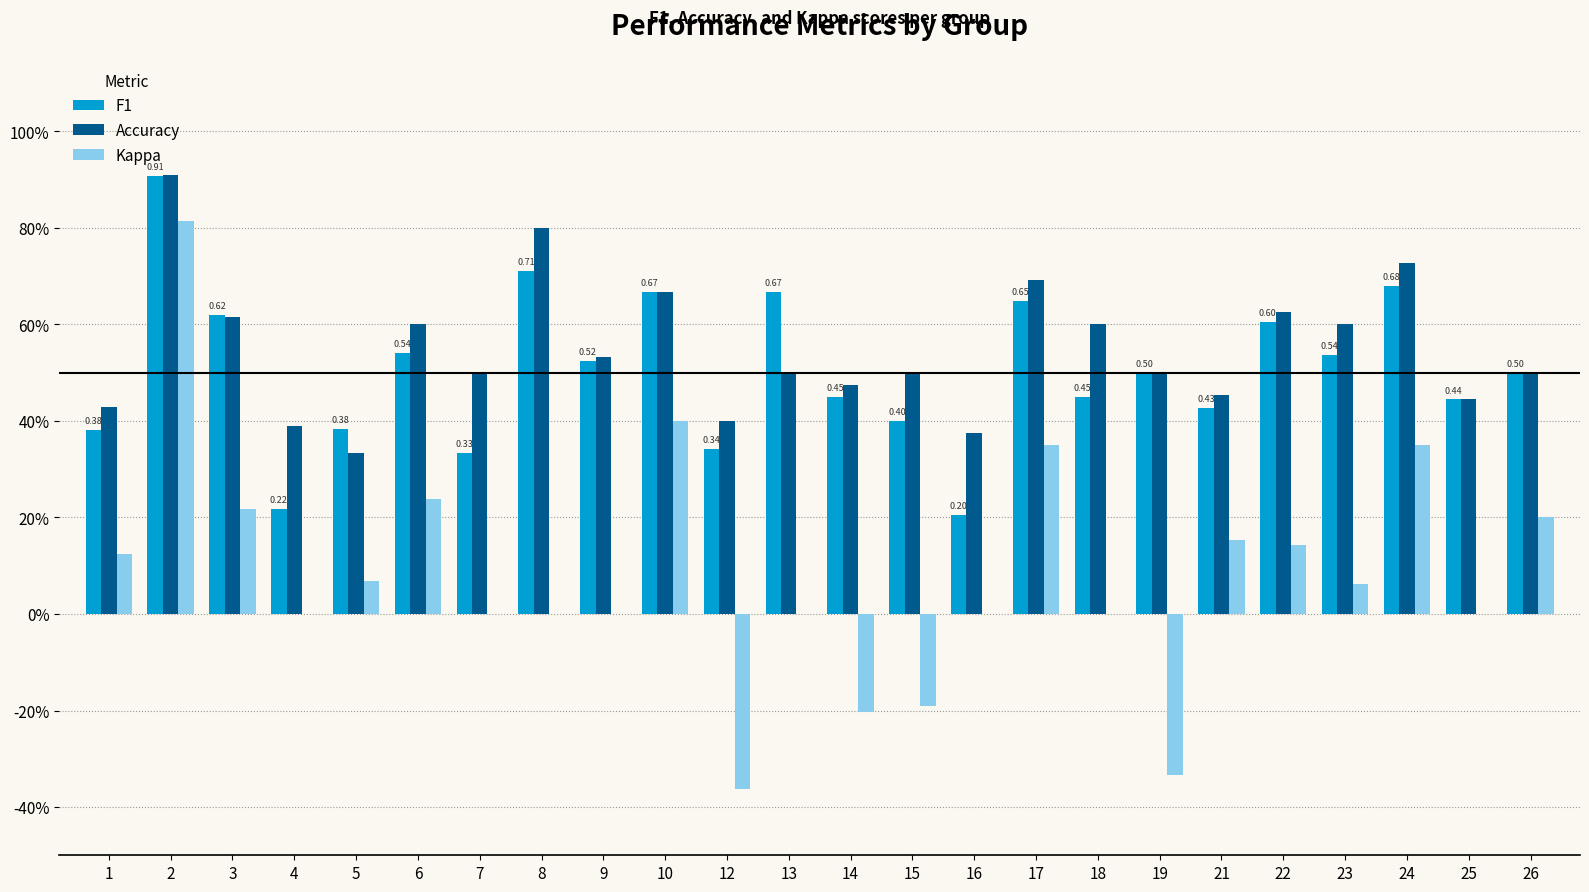

At which label does Accuracy reach its minimum?

5